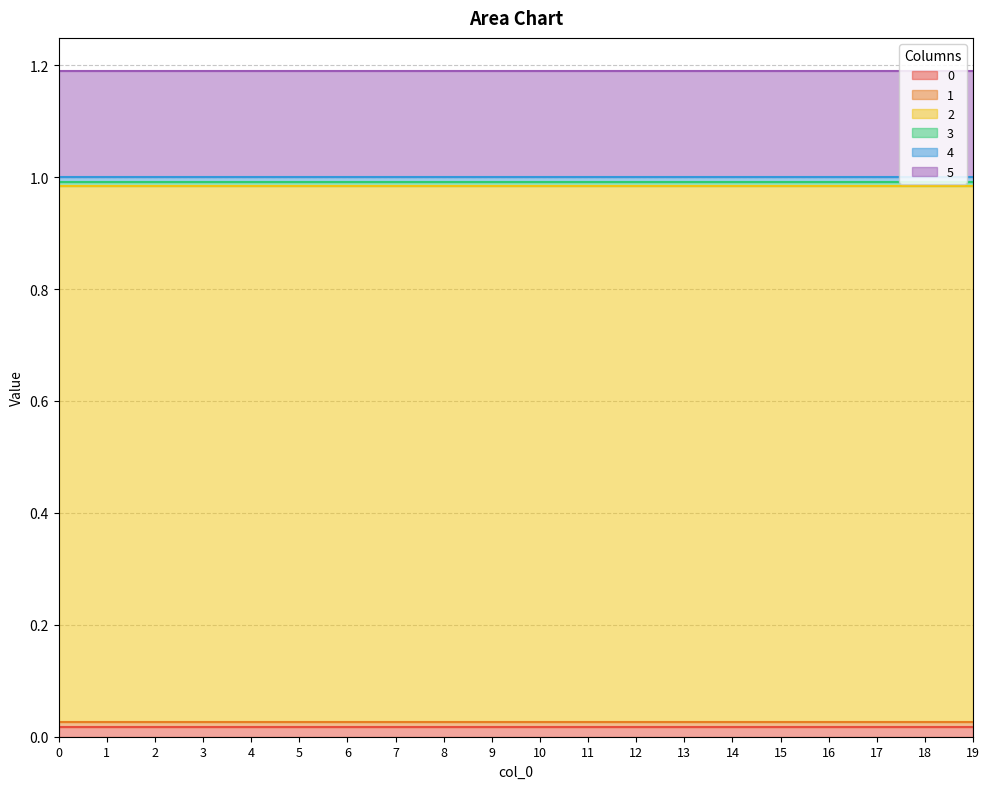

Does the chart have visible grid lines?

Yes